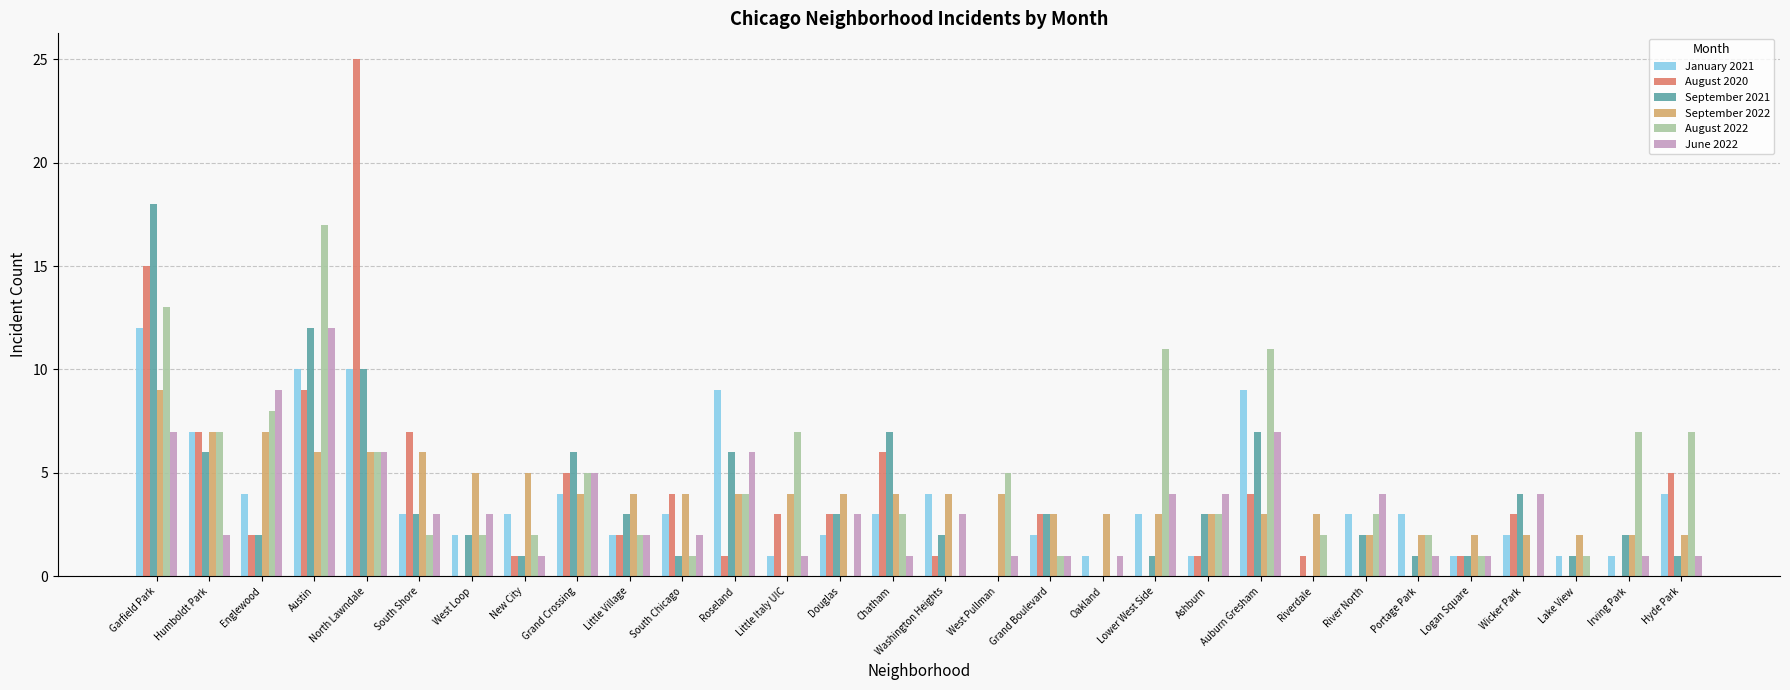

Are the bars horizontal?

No